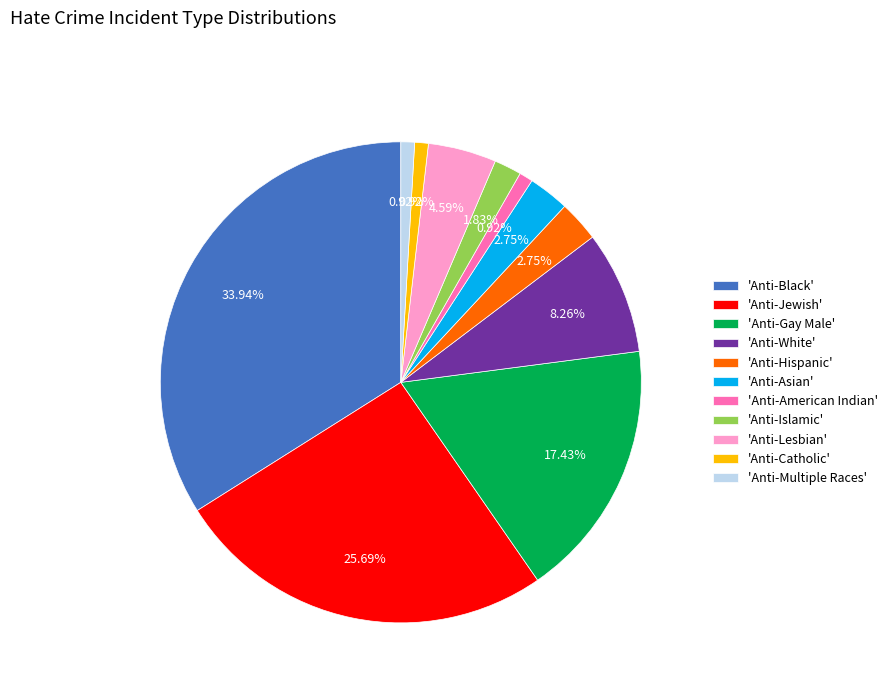

Which category has the biggest portion of the pie?

'Anti-Black'